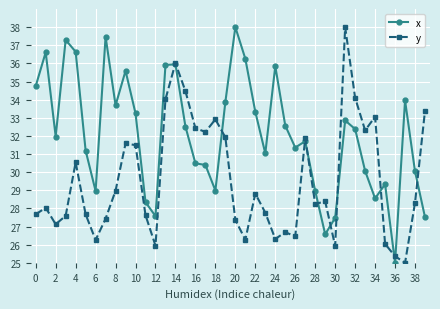

How many times do y and x cross each other?

11